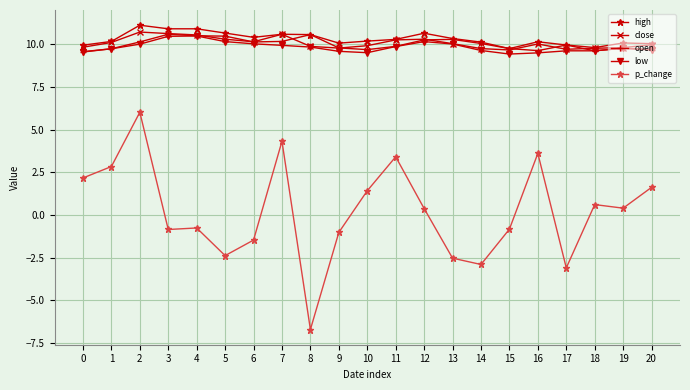

Which series has the largest range (max minus min)?

p_change